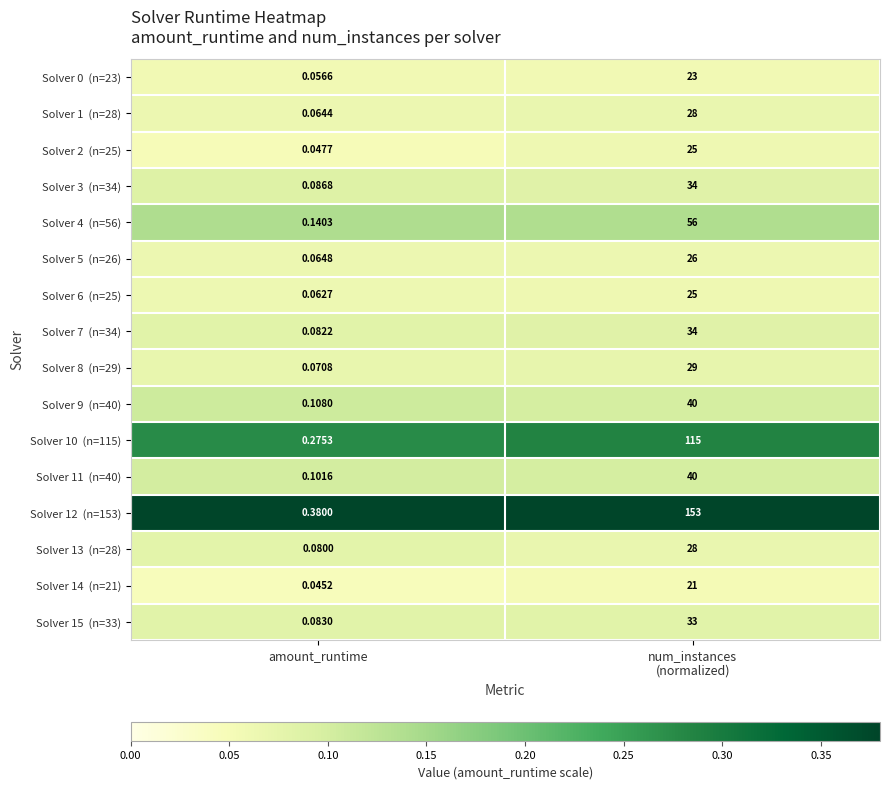

At which category does the chart reach its minimum across all series?

amount_runtime